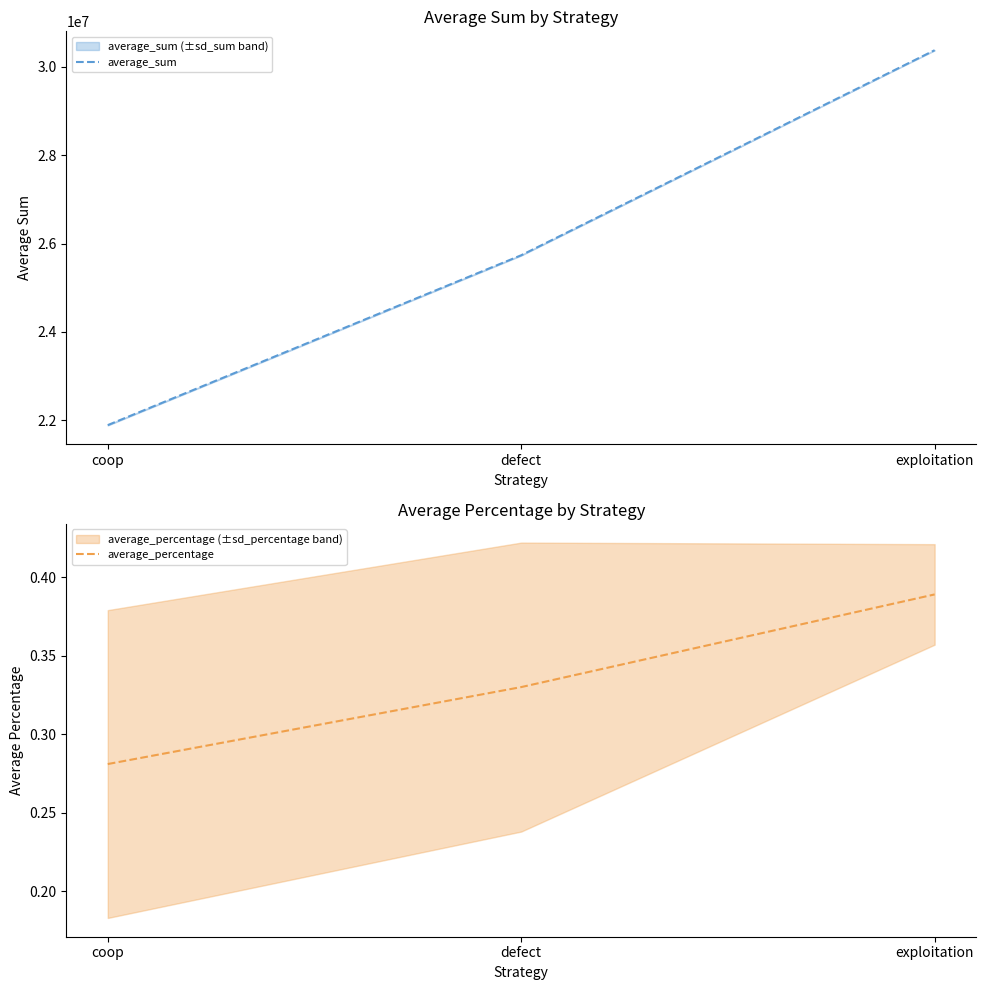

Is this an area chart (filled region under the line)?

No